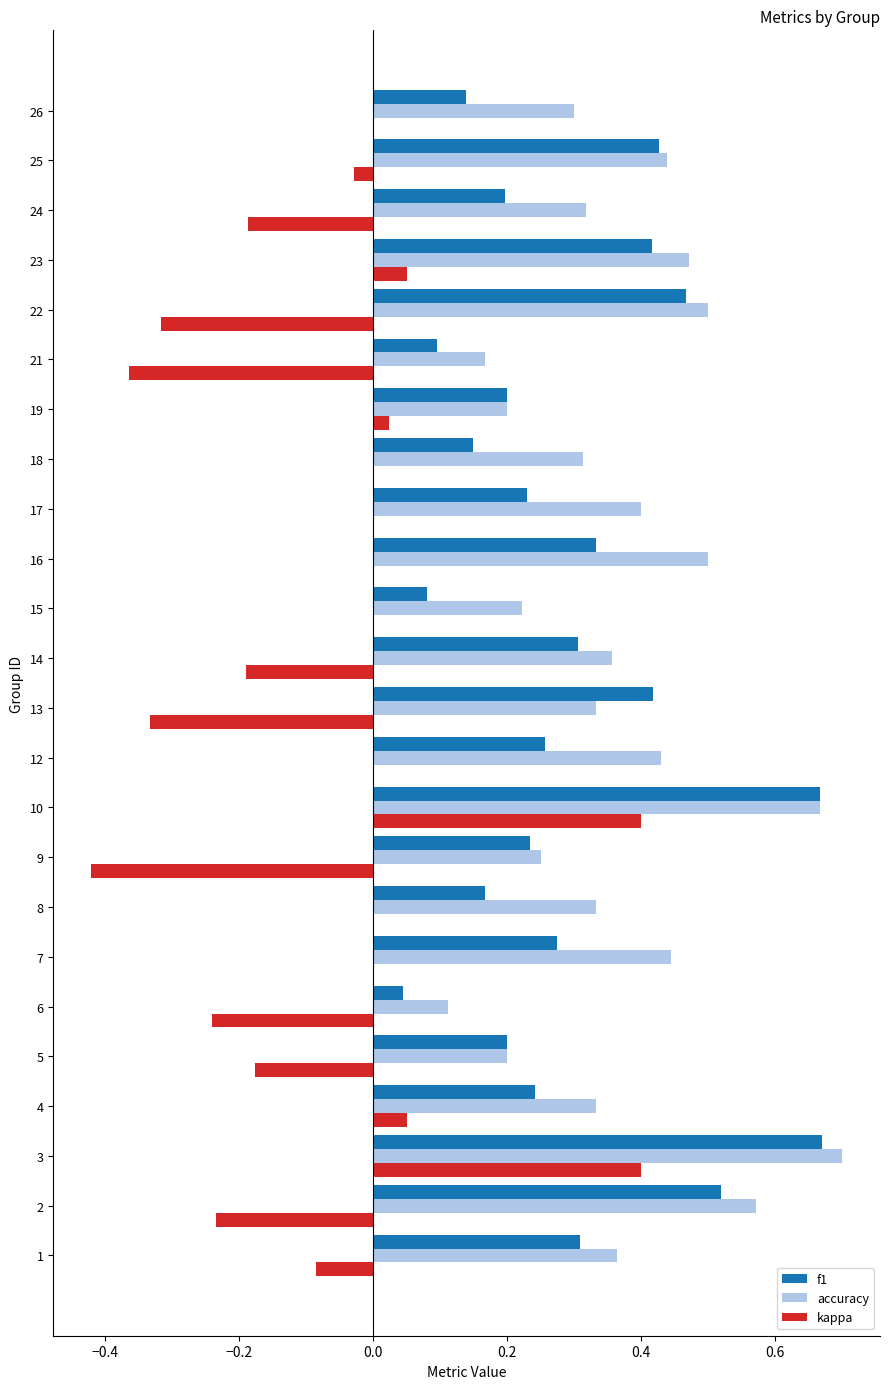

At which category does the chart reach its peak across all series?

3